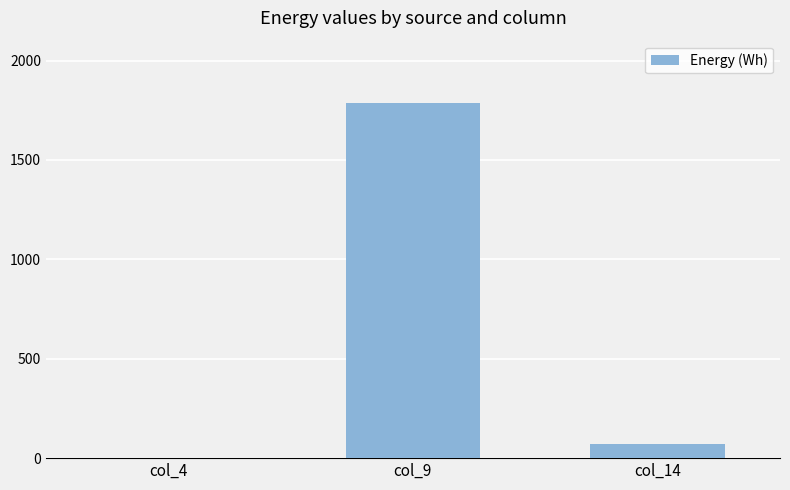

What is the greatest value displayed?

1784